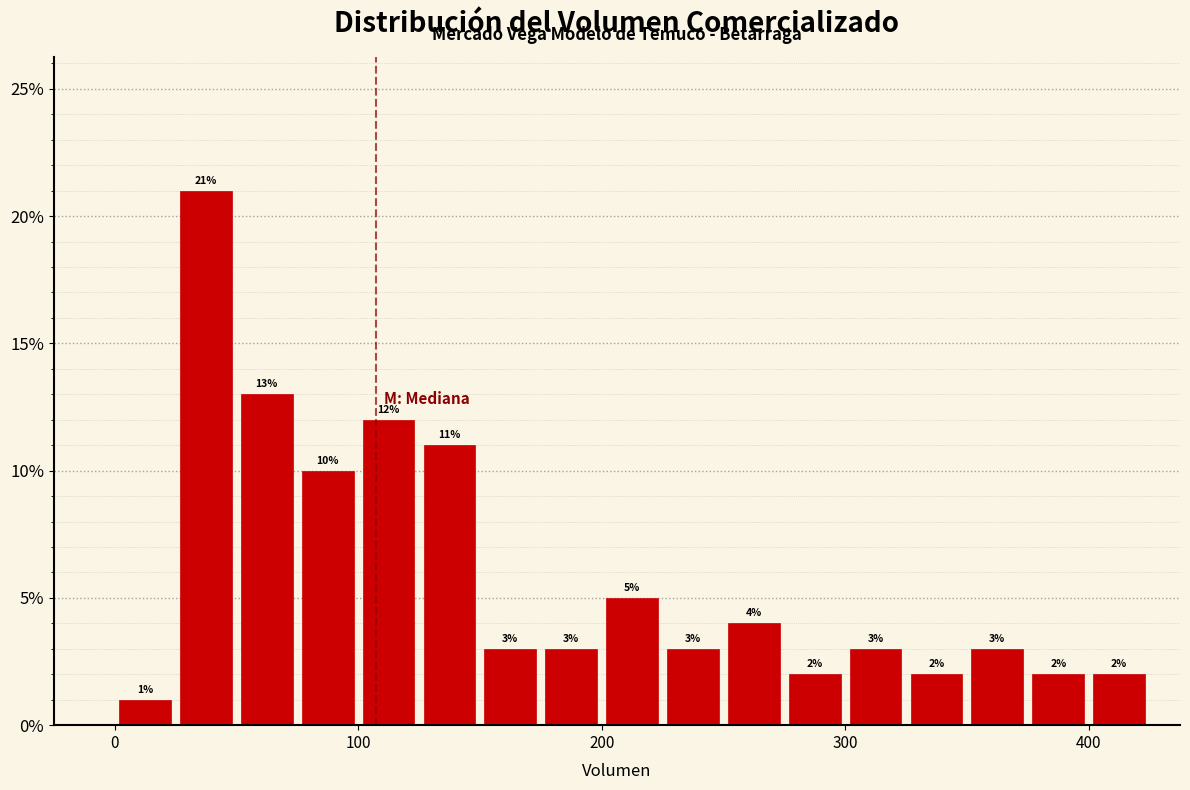

Around what value on the x-axis is the tallest bar? Give the approximate position of its centre, as read against the axis.

40